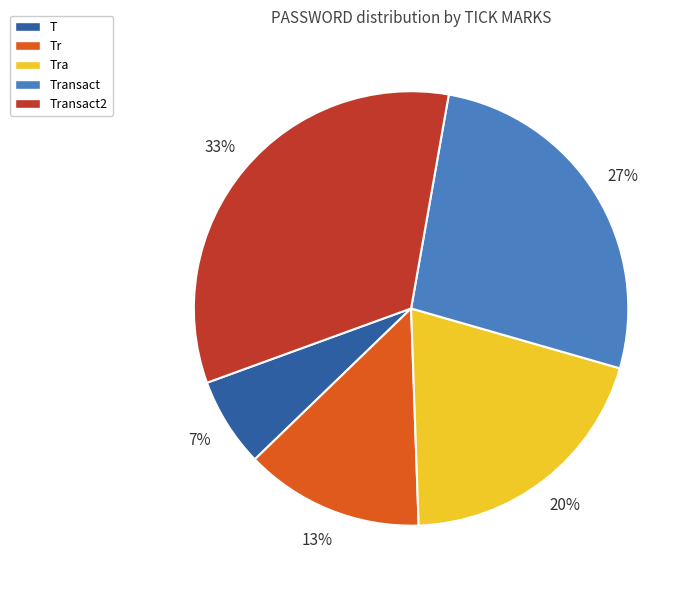

To the nearest percent, what is the average slice percentage?

20%